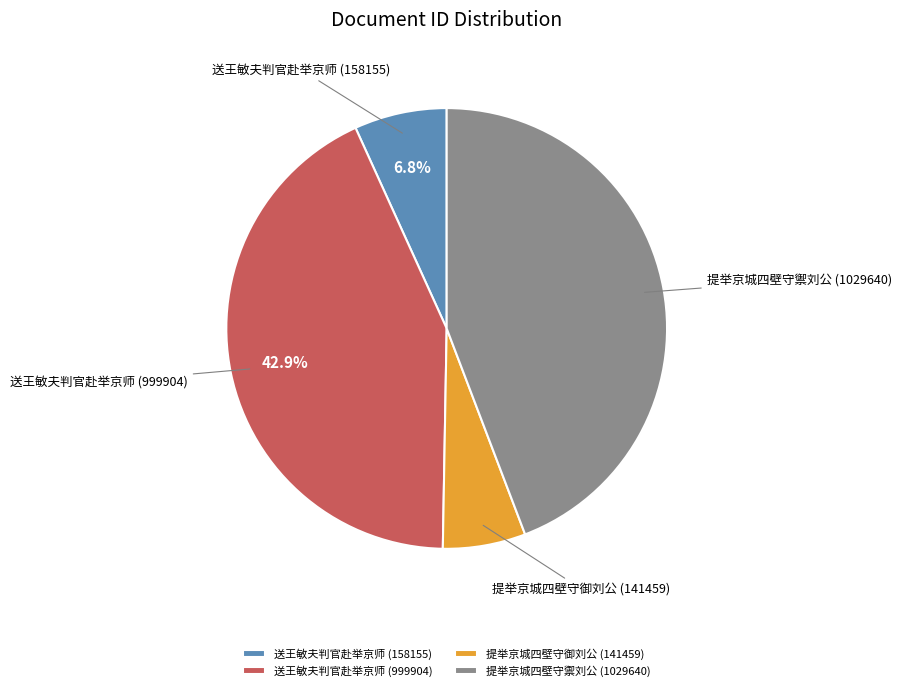

What is the smallest slice in the pie chart?

提举京城四壁守御刘公 (141459)